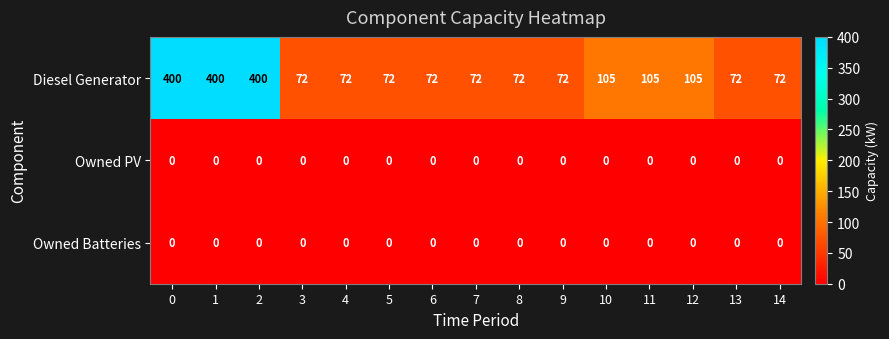

What is the total value across all series at 9?

72